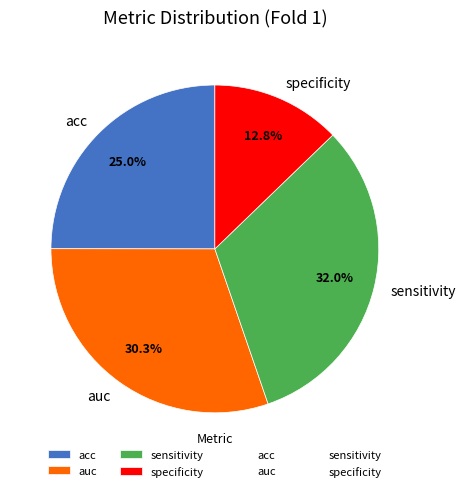

How many slices are in this pie chart?

4